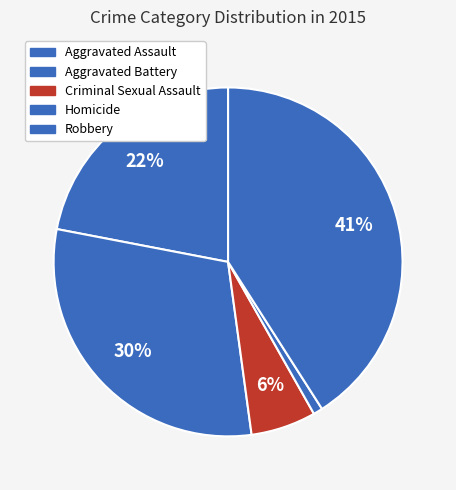

Count the number of slices in the pie.

5